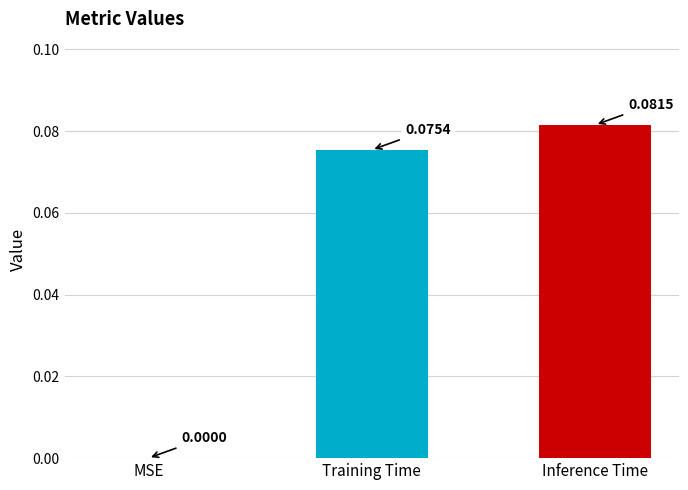

Between Training Time and Inference Time, which is larger?

Inference Time